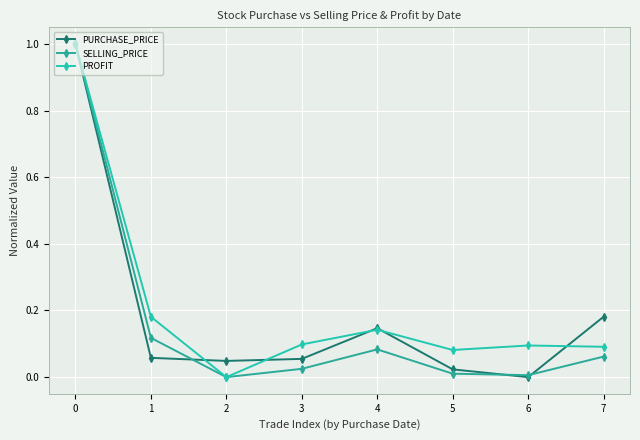

True or false: SELLING_PRICE and PROFIT intersect in this chart.

False